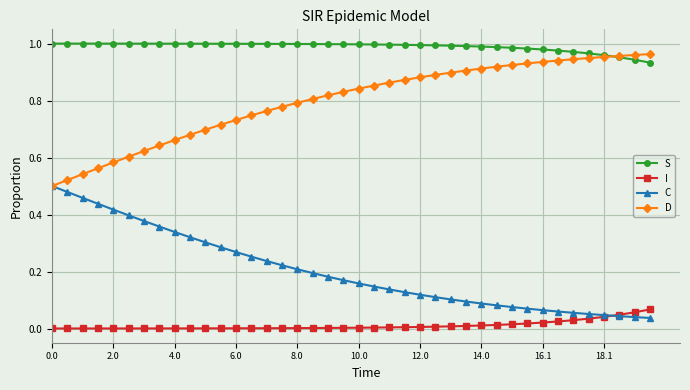

How many lines are shown in the chart?

4